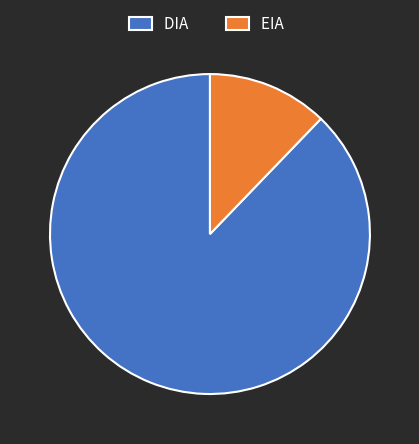

Rank the categories by value from lowest to highest.

EIA, DIA